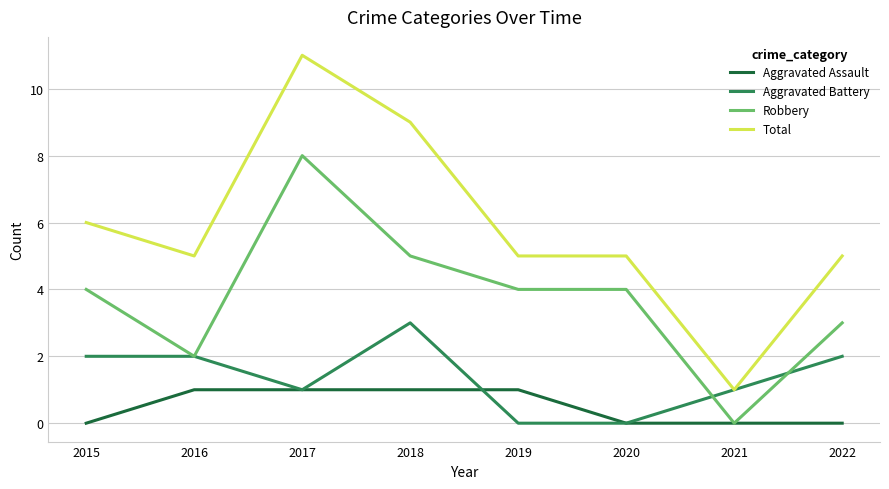

What is the average value of the Aggravated Battery series?

1